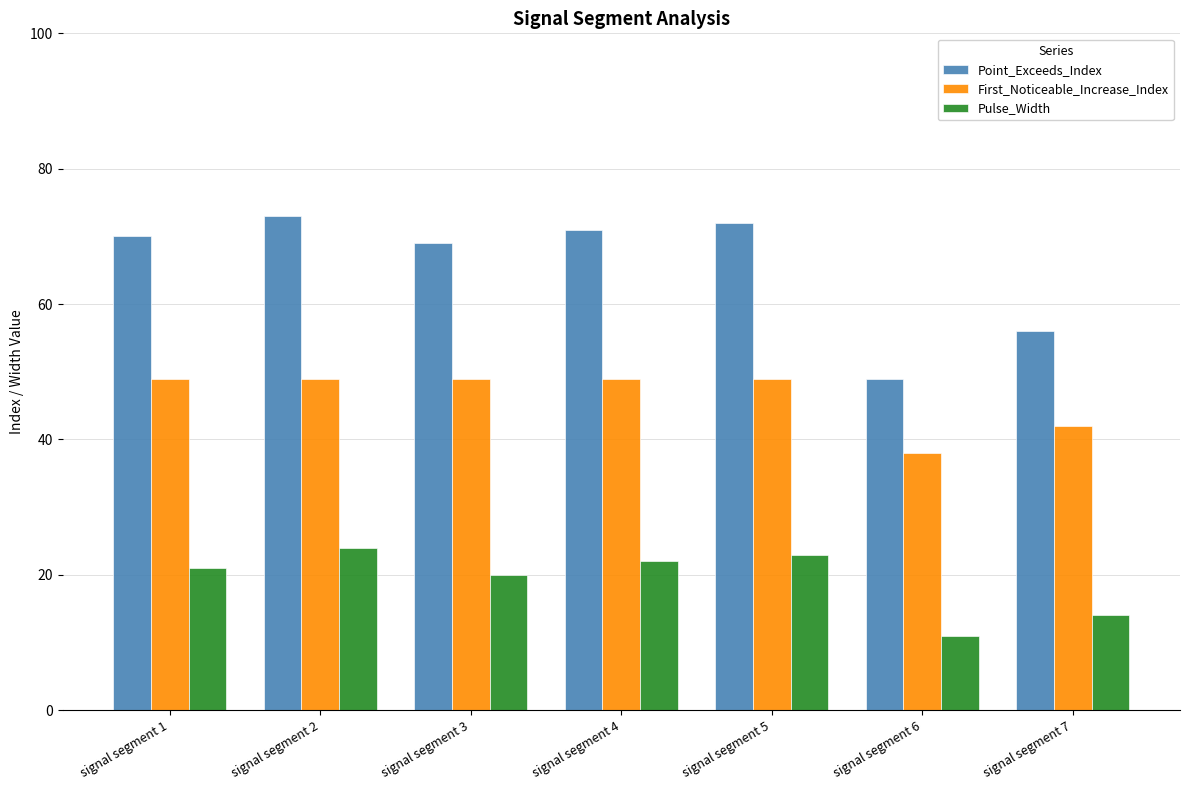

The First_Noticeable_Increase_Index series shows 58 at signal segment 7. True or false?

False